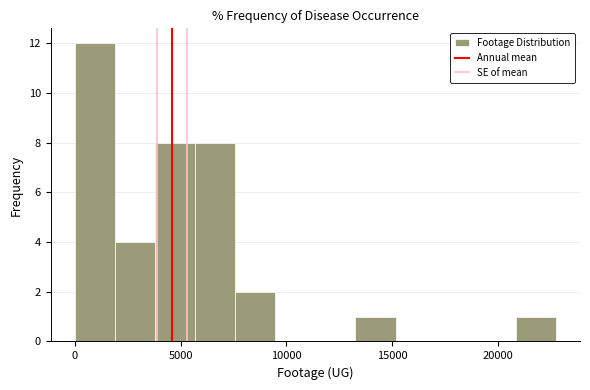

Read against the x-axis, roughly where is the centre of the tallest bar?

1000